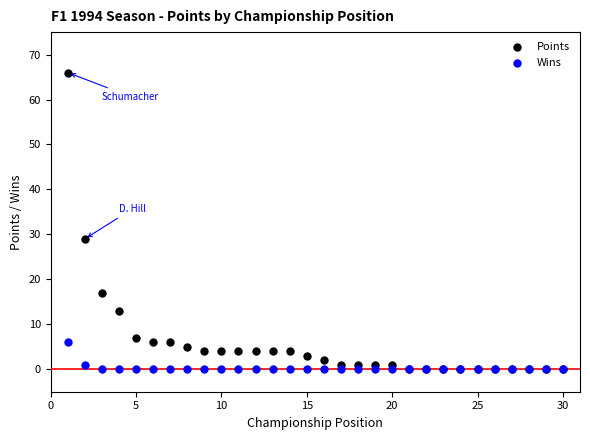

Which series contains the highest Y value?

Points